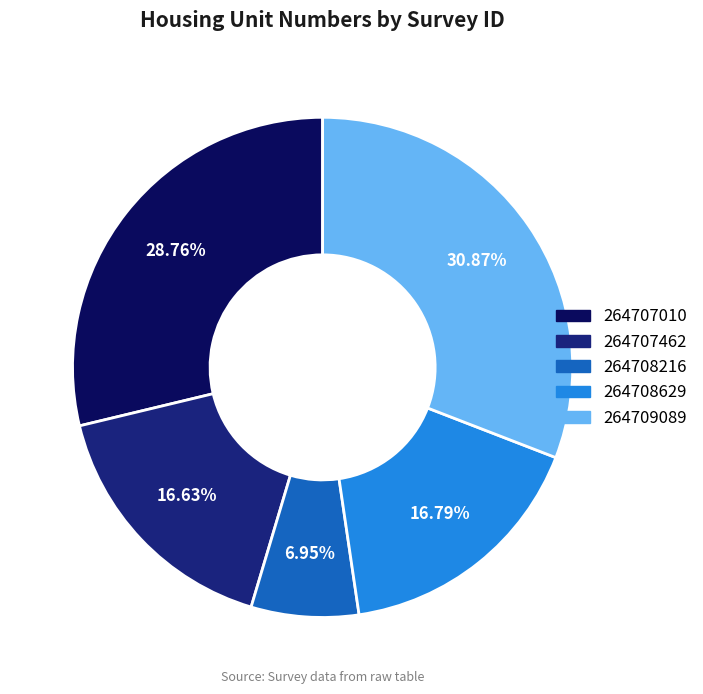

Do 264709089 and 264708216 together represent more than half of the pie?

No